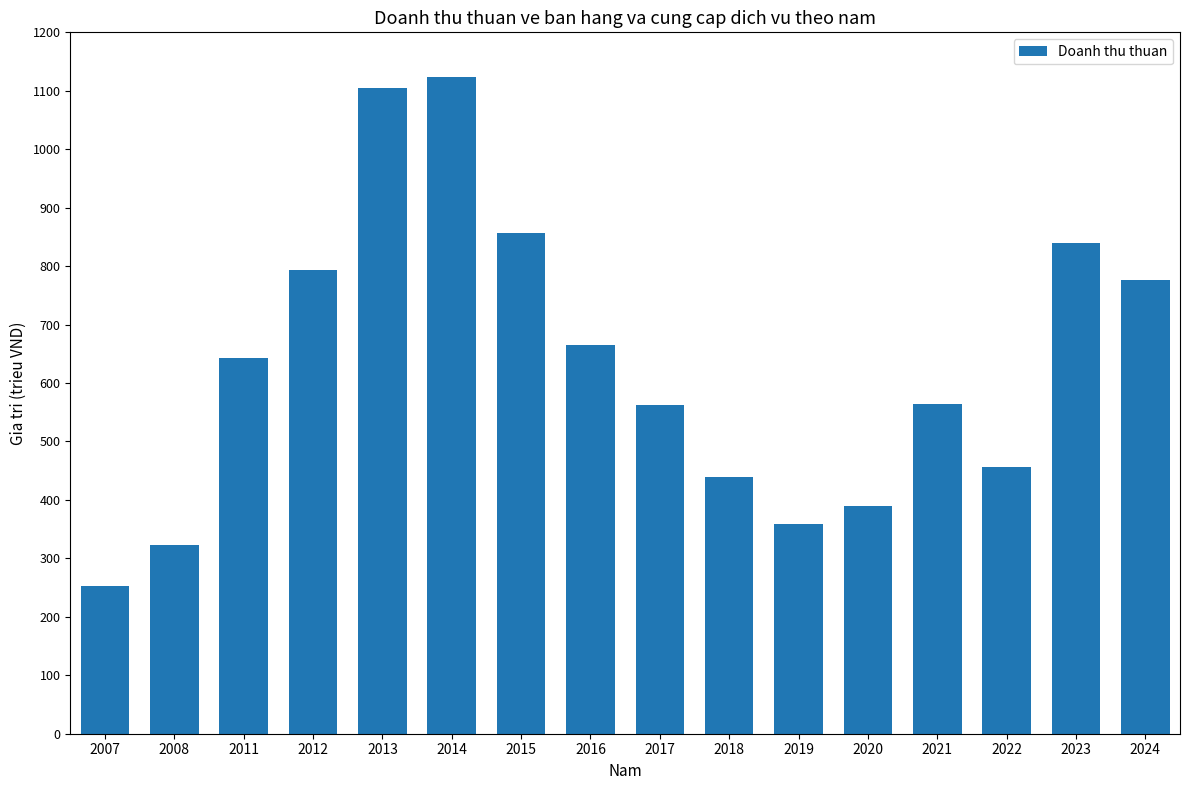

Reading right to left, what are all the values shown in this chart?

776639693	839968366	456326874	564485400	390232199	359255483	438900410	563237831	665541865	856613531	1123949602	1105036937	794133515	643611348	322737274	252513080